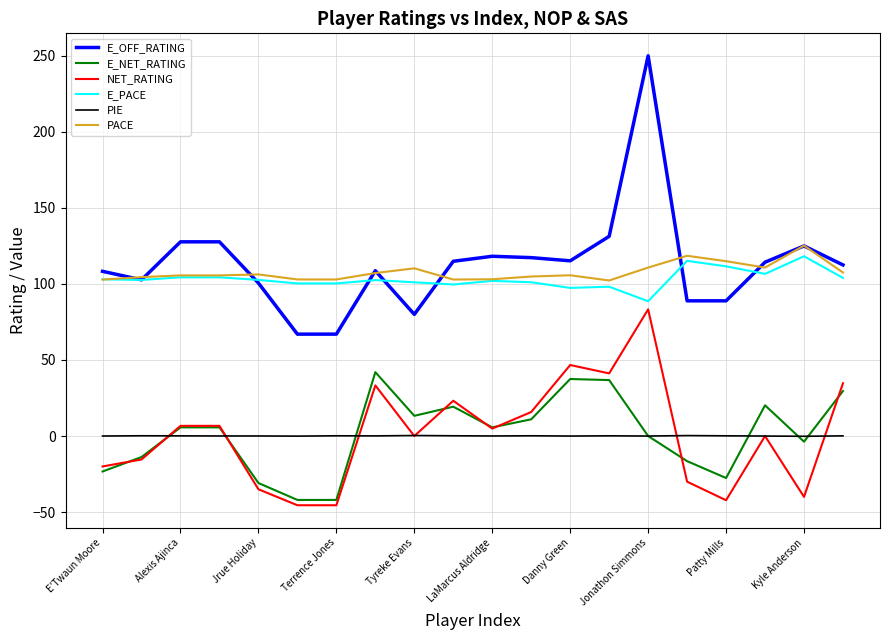

What is the minimum value shown in the chart?

-45.5